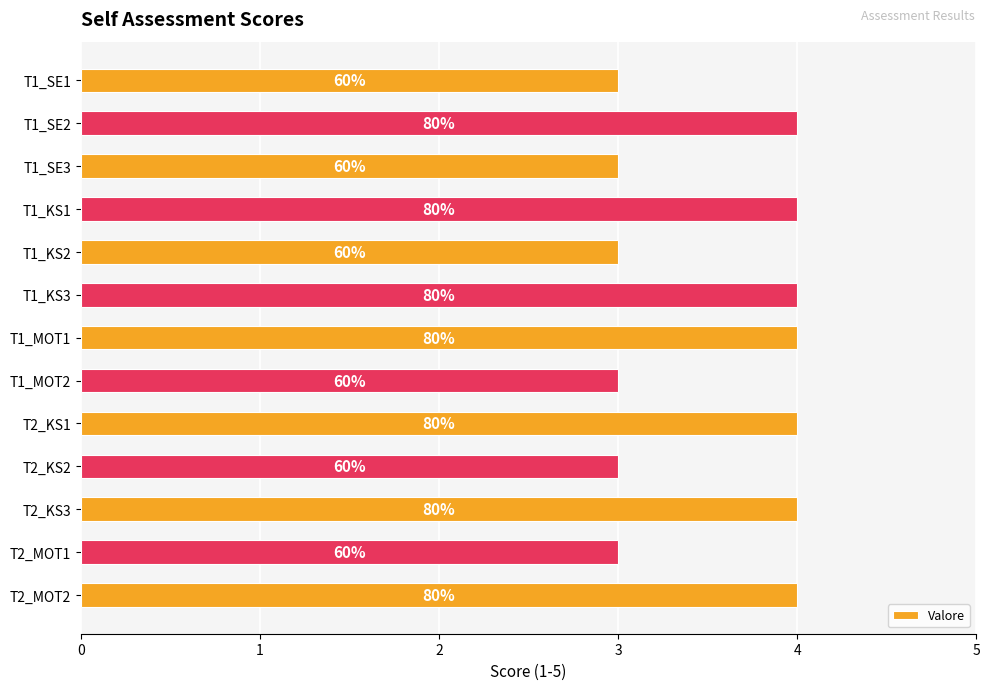

How many bars are there in total?

13